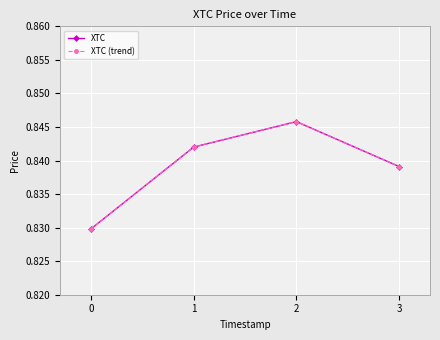

True or false: XTC (trend) and XTC intersect in this chart.

False